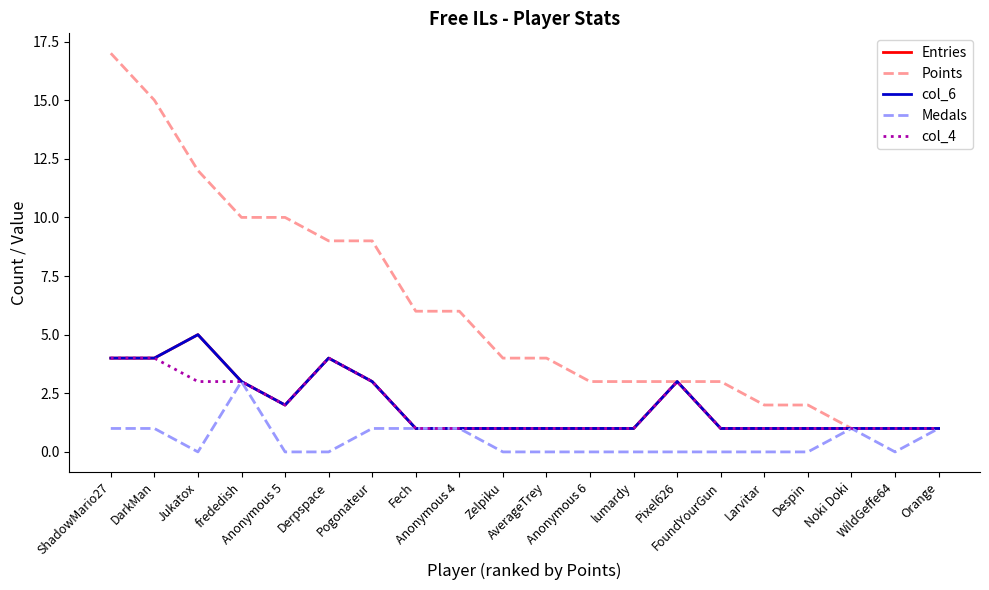

True or false: col_4 and col_6 intersect in this chart.

False